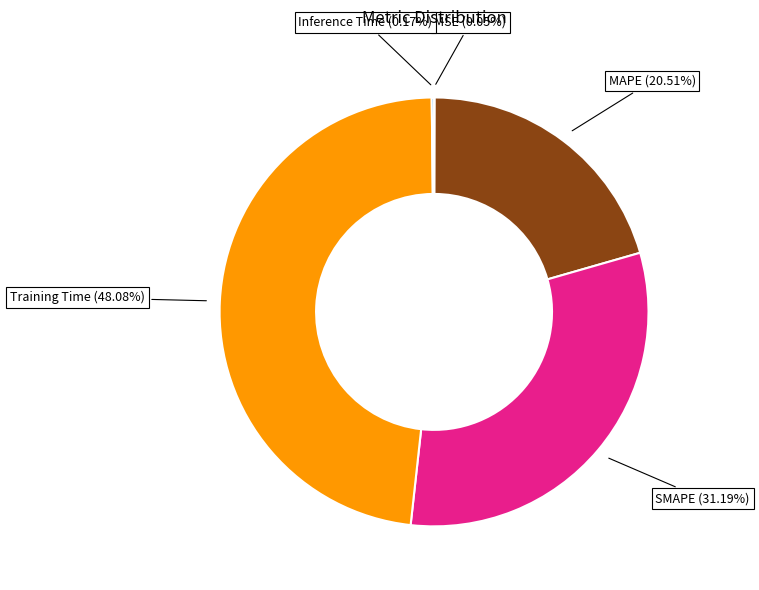

What is the largest slice in the pie chart?

Training Time